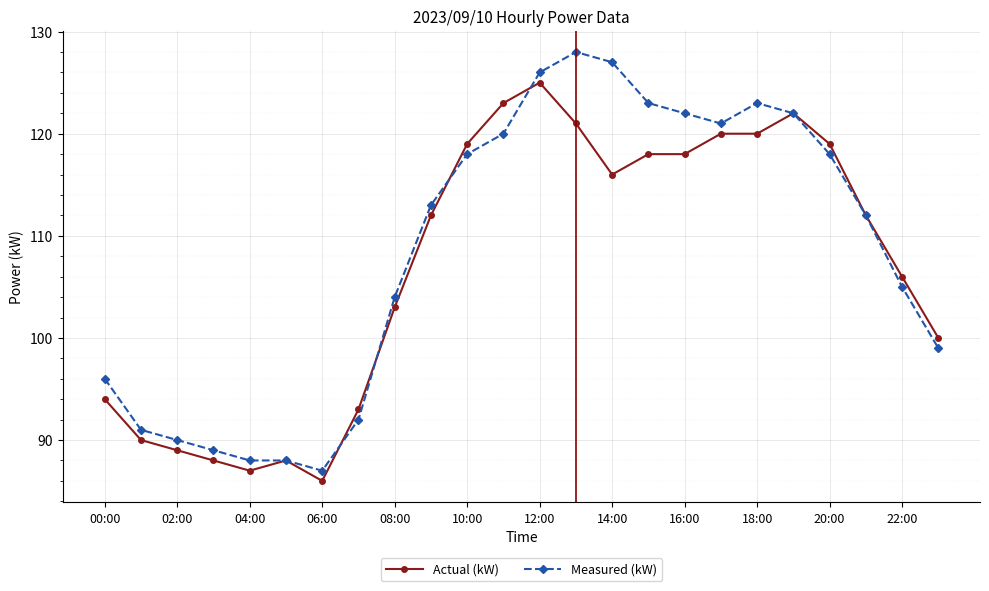

Does the chart display data point markers on the line(s)?

Yes